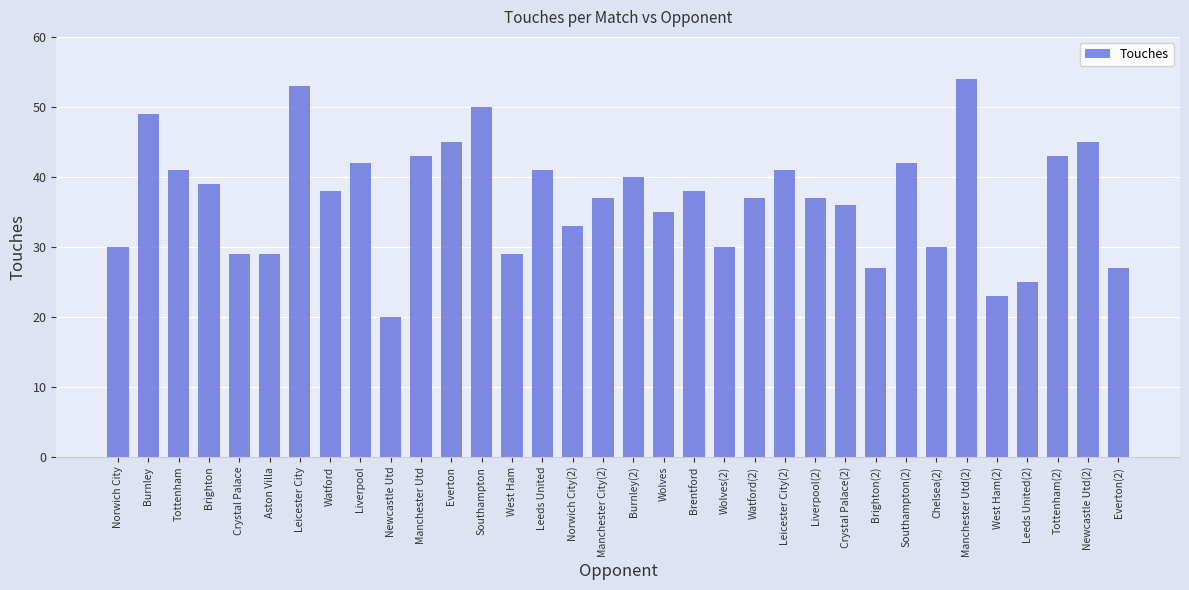

What position from the left is Southampton(2)?

27